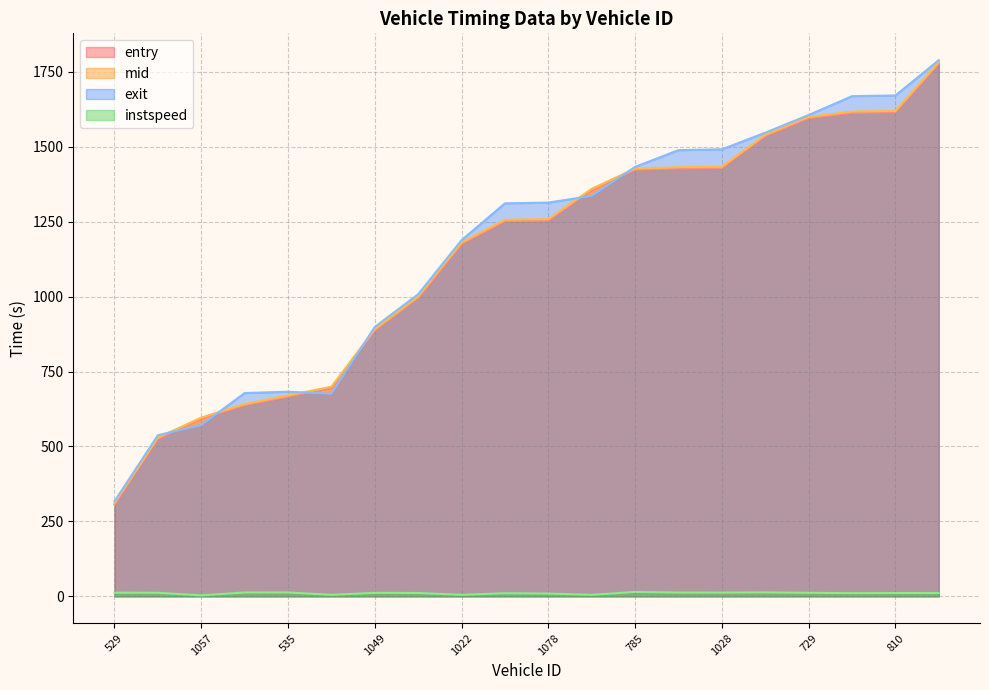

At which category is the sum across all series the highest?

957